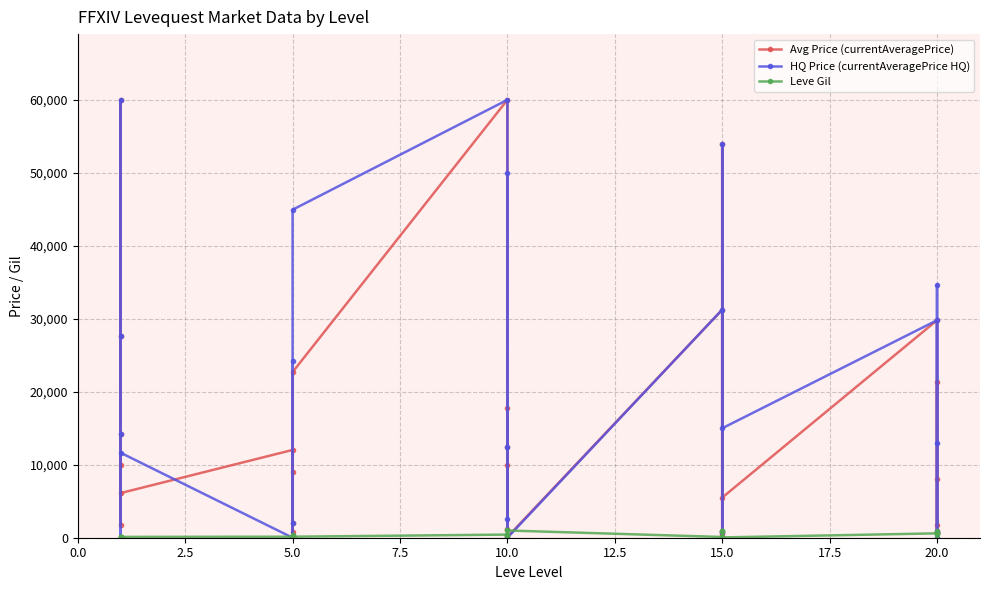

What is the value of the Leve Gil point at the 16th from the left?

990.0